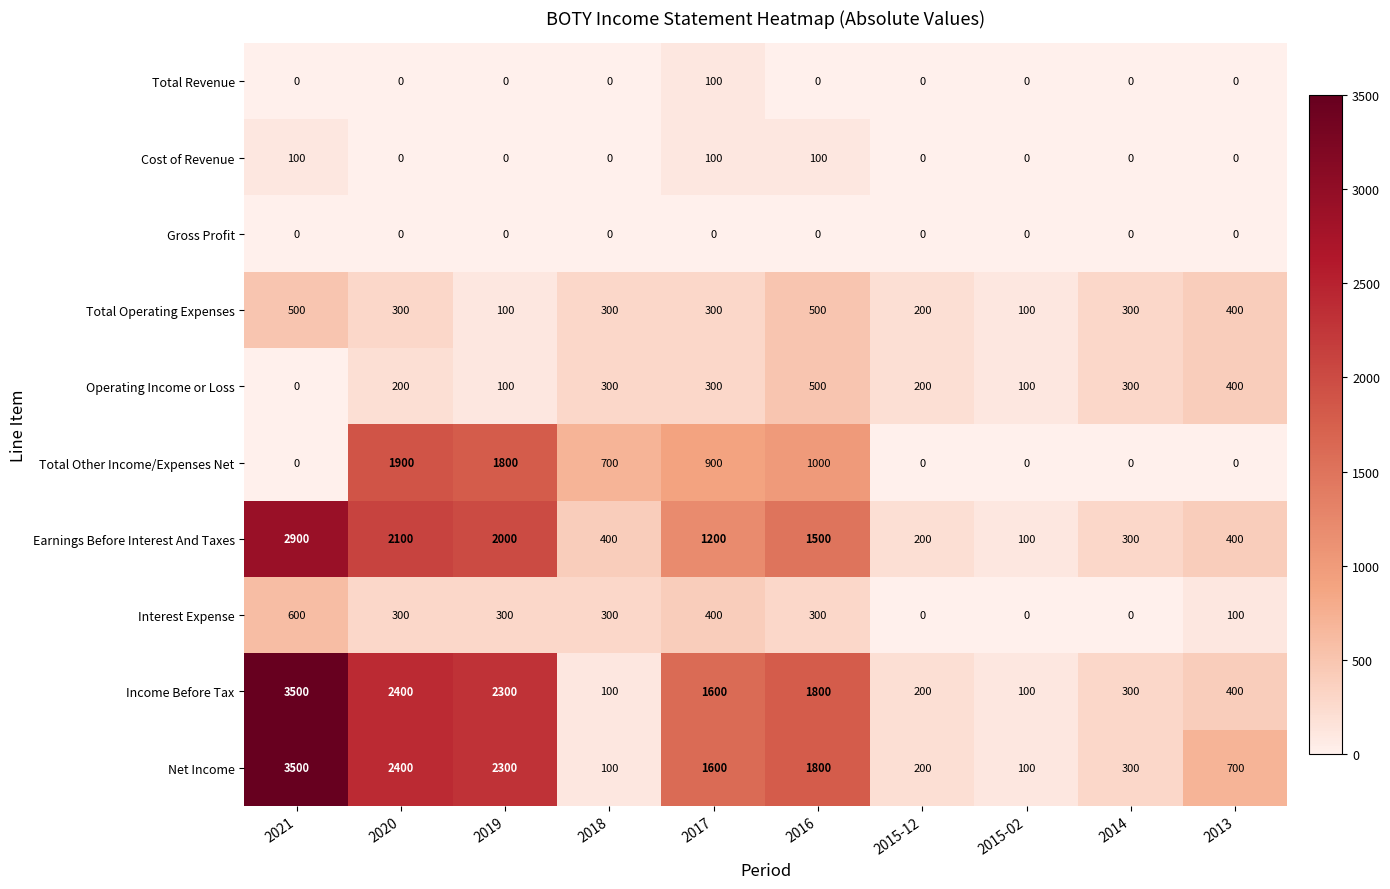

Is the value of Interest Expense at 2019 greater than the value of Total Operating Expenses at 2019?

Yes